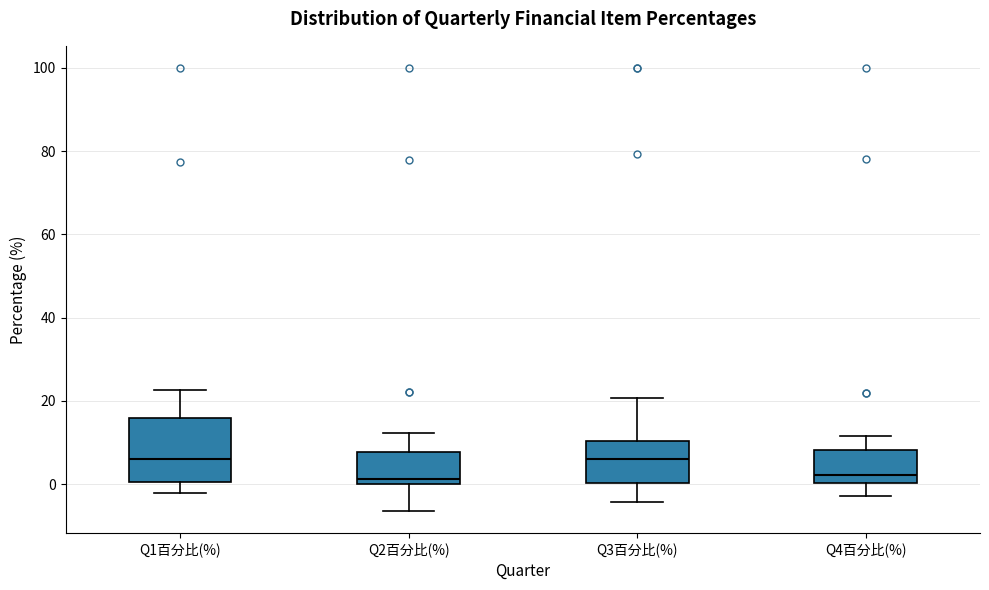

Reading left to right, read every box against the y-axis: the position of its median line, the range the box covers, and the ends of its whiskers. The values are not printed on the chart, so give them approximately, as read against the axis.

Q1百分比(%): median 6, box 0 to 16, whiskers -2 to 22
Q2百分比(%): median 2, box 0 to 8, whiskers -6 to 12
Q3百分比(%): median 6, box 0 to 10, whiskers -4 to 20
Q4百分比(%): median 2, box 0 to 8, whiskers -2 to 12